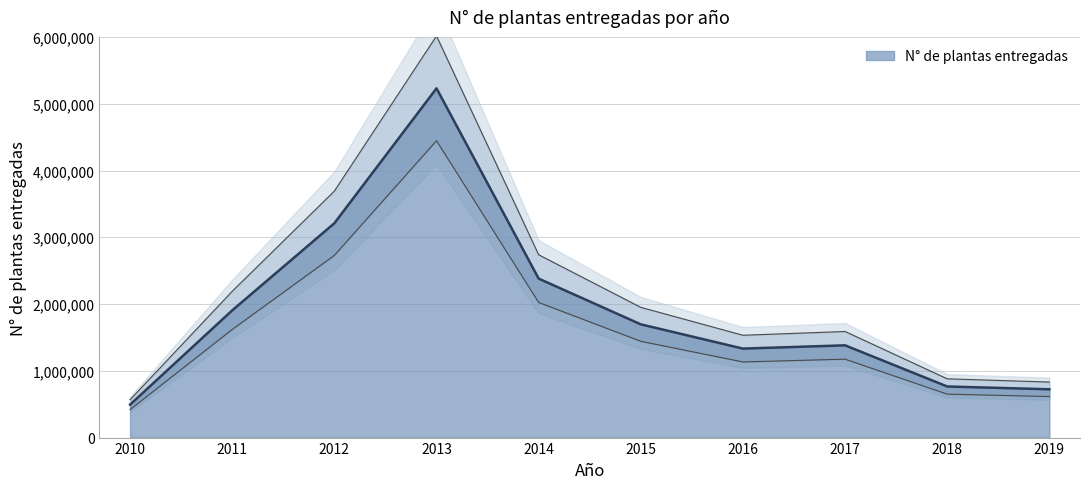

Where is the first local maximum?

2013